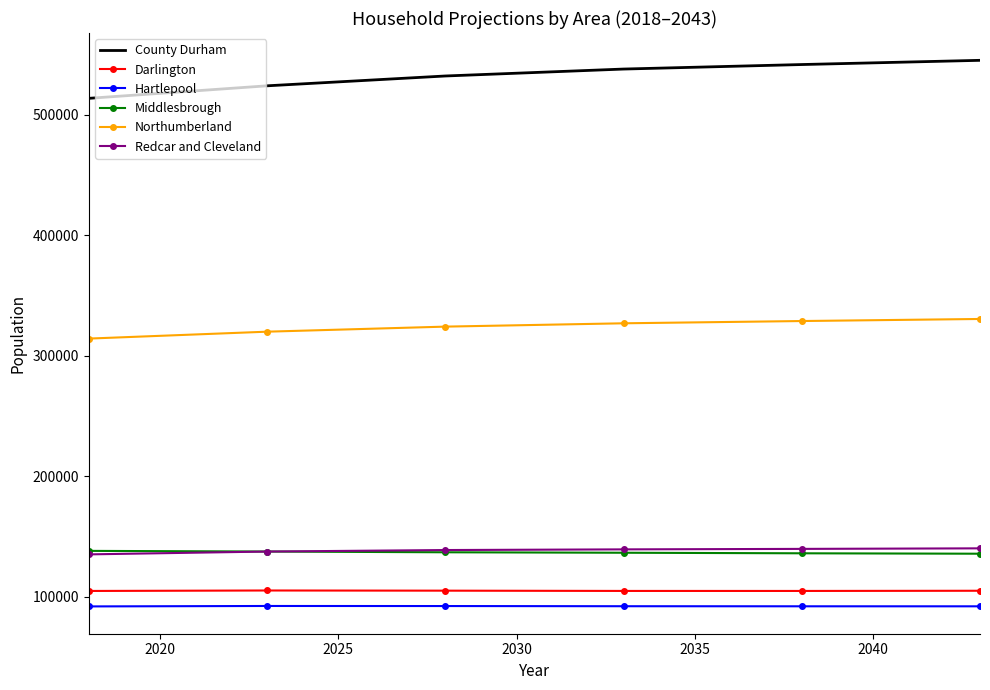

What is the smallest value displayed?

92177